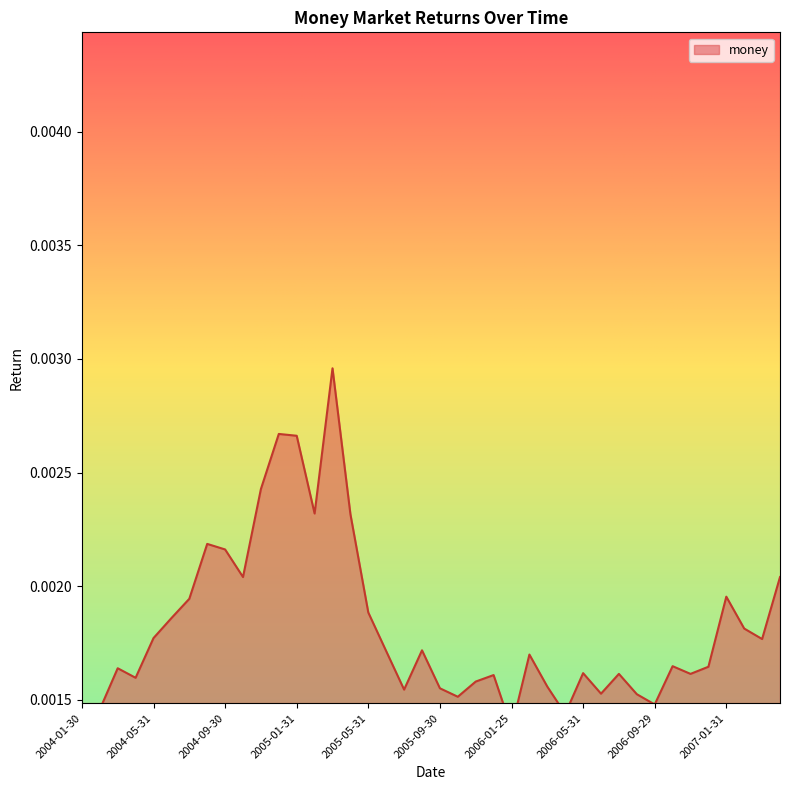

Is it true that the value at 2007-03-30 is 0.0?

True